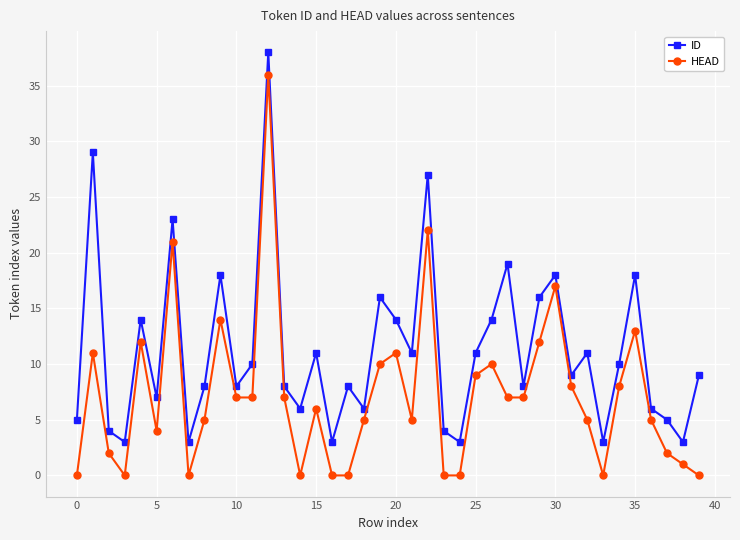

At how many categories does at least one series exceed 25?

3